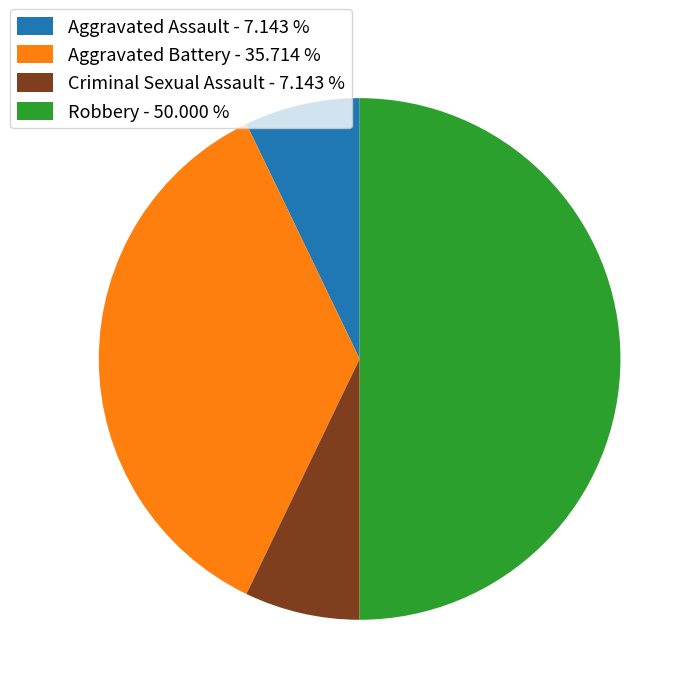

Combined, do Aggravated Battery - 35.714 % and Robbery - 50.000 % account for over 50%?

Yes